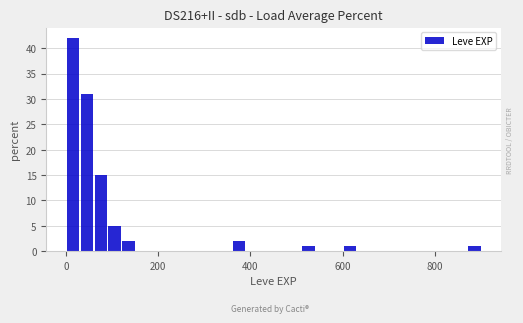

Read against the x-axis, roughly where is the centre of the tallest bar?

20